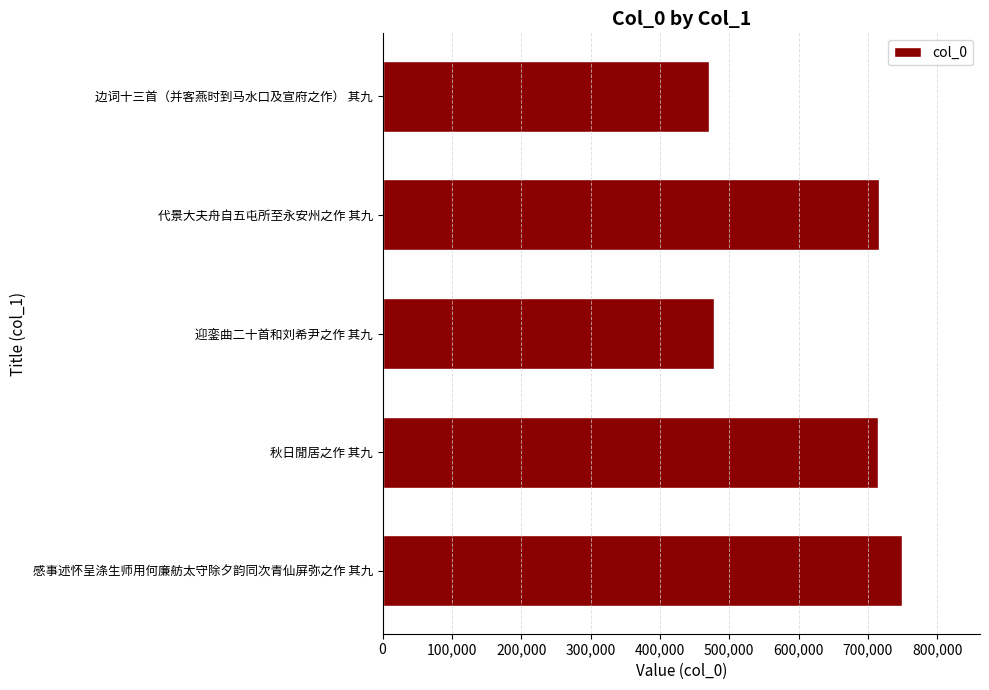

Which has a higher value, 边词十三首（并客燕时到马水口及宣府之作） 其九 or 感事述怀呈涤生师用何廉舫太守除夕韵同次青仙屏弥之作 其九?

感事述怀呈涤生师用何廉舫太守除夕韵同次青仙屏弥之作 其九